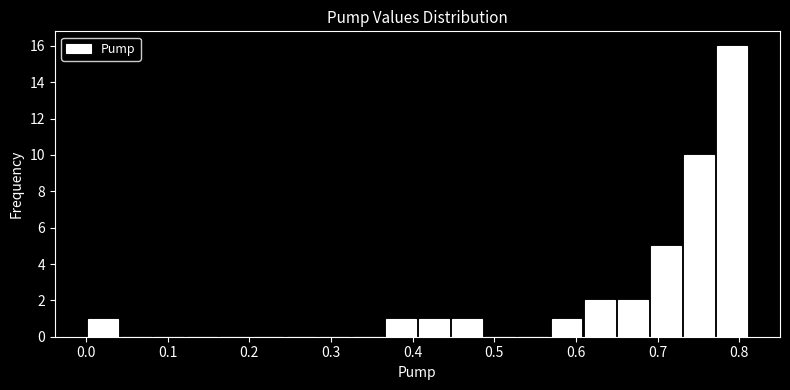

Reading left to right, transcribe this chart: for each bar, give the range it covers on the x-axis and its height. Neither the bar edges nor the heights are printed on the chart, so give them approximately, as read against the axes.

0.00 to 0.04: 1
0.04 to 0.08: 0
0.08 to 0.12: 0
0.12 to 0.16: 0
0.16 to 0.20: 0
0.20 to 0.24: 0
0.24 to 0.28: 0
0.28 to 0.32: 0
0.32 to 0.37: 0
0.37 to 0.41: 1
0.41 to 0.45: 1
0.45 to 0.49: 1
0.49 to 0.53: 0
0.53 to 0.57: 0
0.57 to 0.61: 1
0.61 to 0.65: 2
0.65 to 0.69: 2
0.69 to 0.73: 5
0.73 to 0.77: 10
0.77 to 0.81: 16